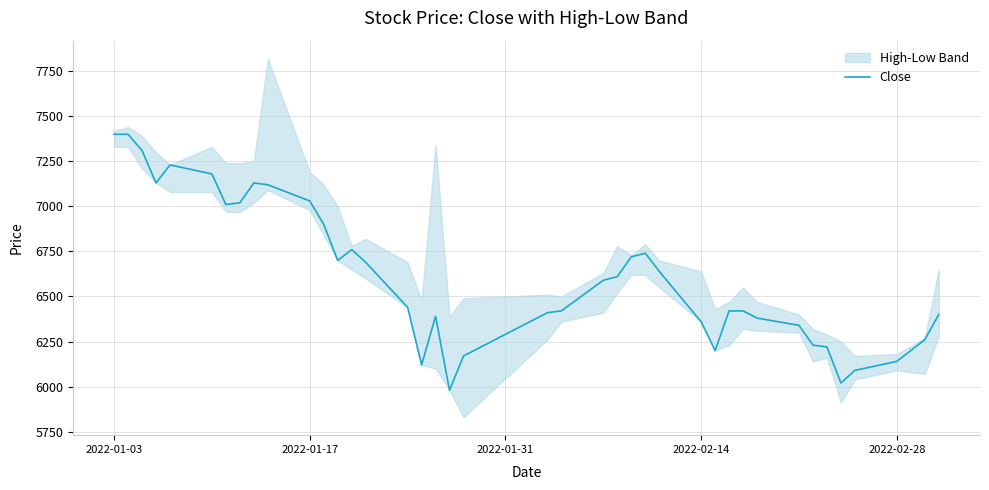

Does the chart have visible grid lines?

Yes